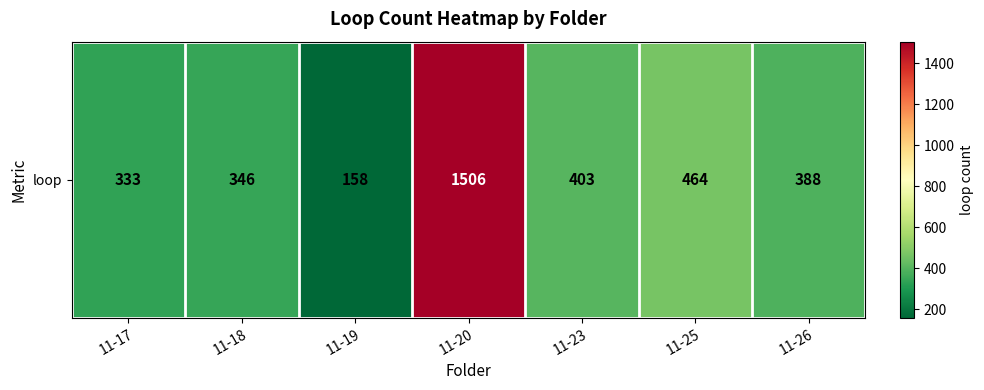

What is the sum of all values?

3598